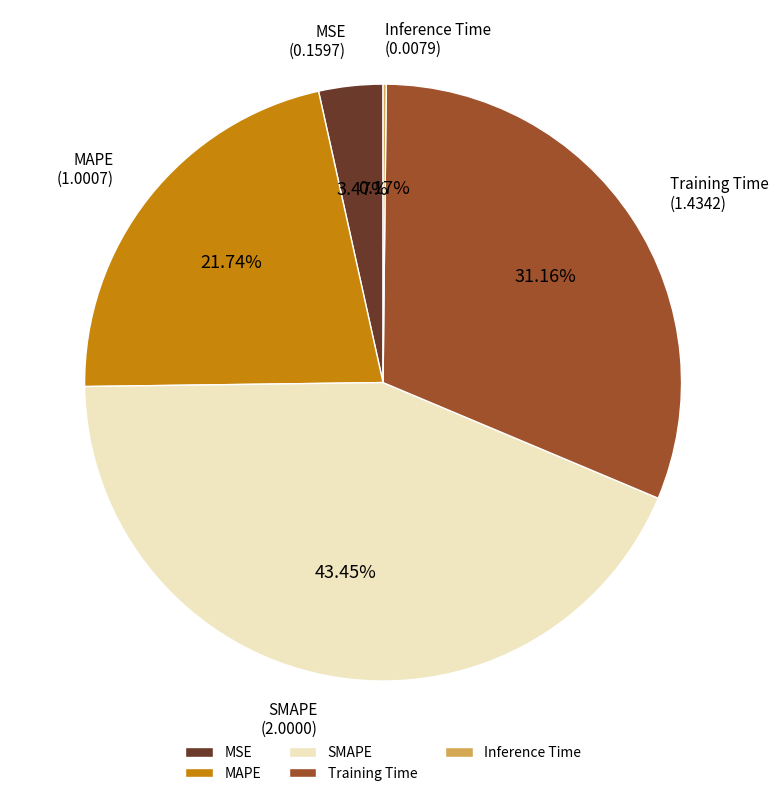

Is there a majority slice in this chart?

No